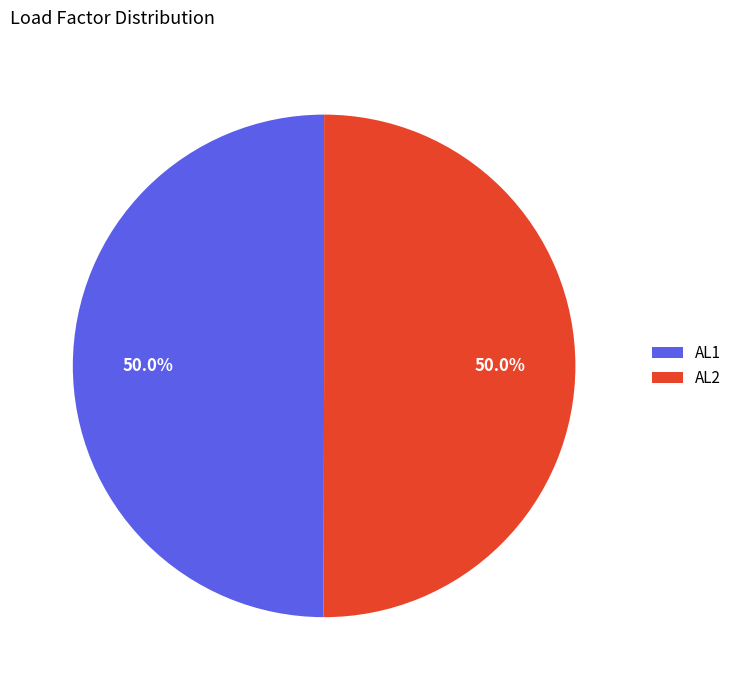

To the nearest percent, what is the average slice percentage?

50%